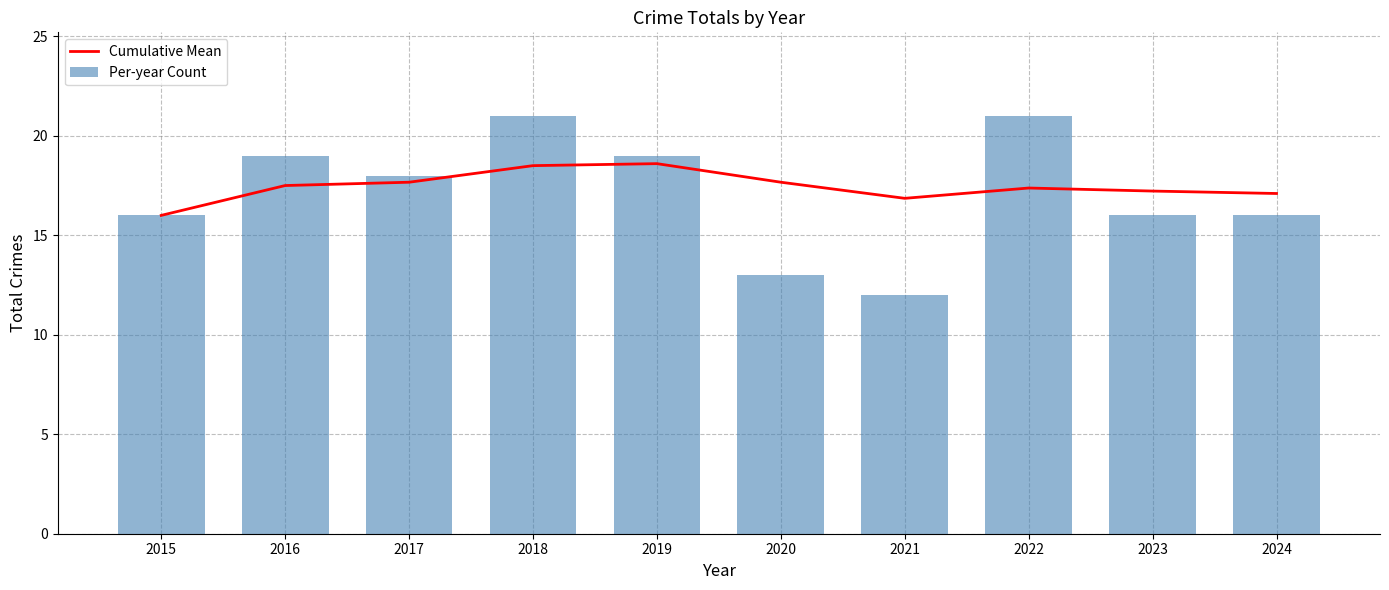

Does the chart contain any negative values?

No